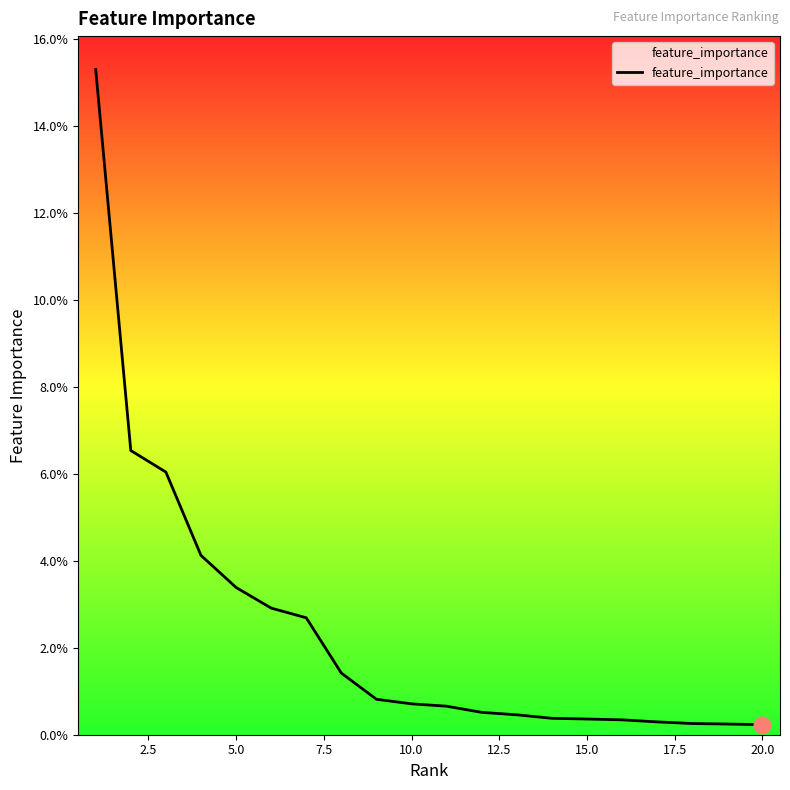

Does the chart display data point markers on the line(s)?

No